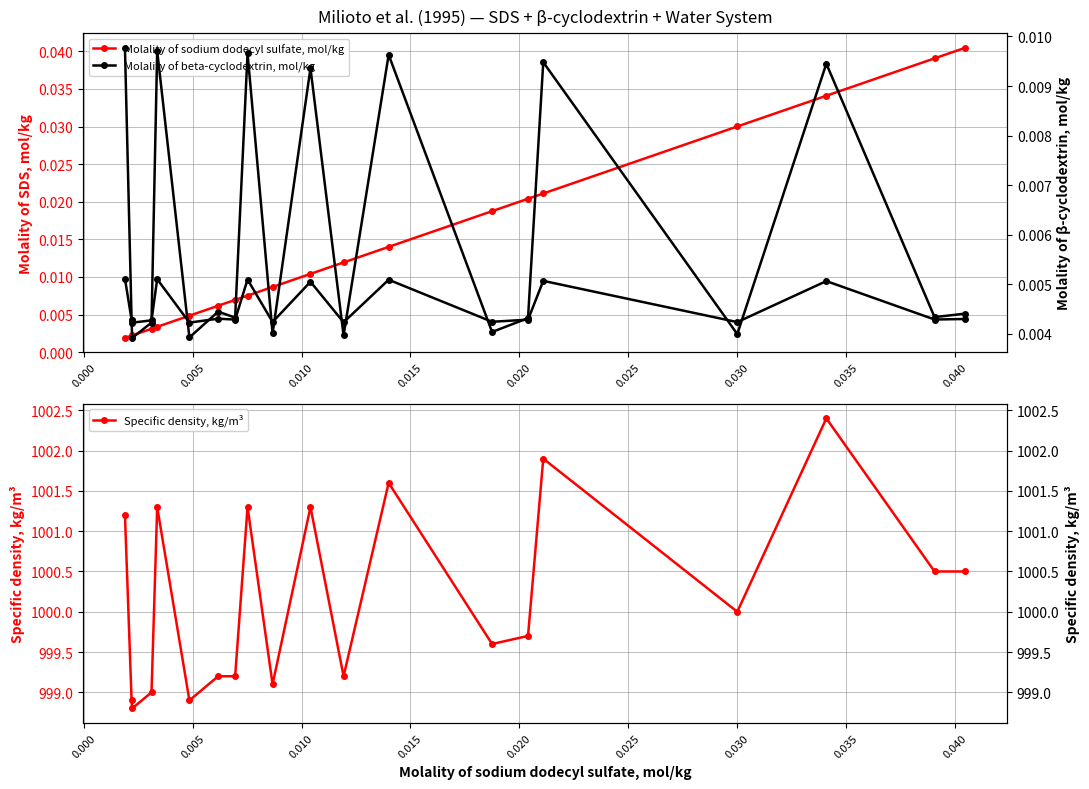

True or false: Molality of beta-cyclodextrin, mol/kg has more than 2 points higher than both neighbors.

True